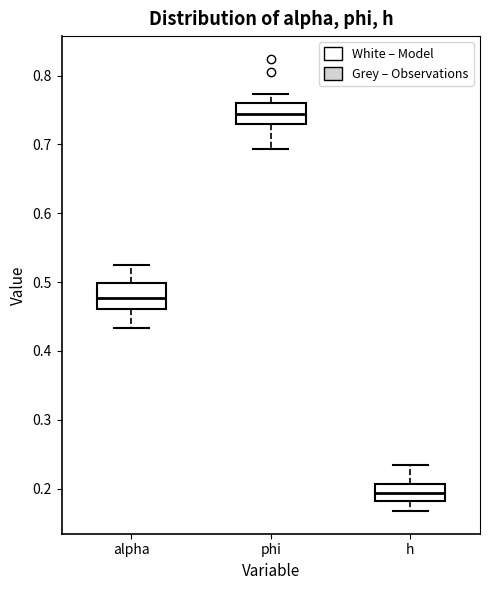

Reading left to right, transcribe this box plot: for each box, give where its median line is, the range the box spans, and where its two whiskers end, as read against the y-axis. The values are not printed on the chart, so give them approximately, as read against the axis.

alpha: median 0.48, box 0.46 to 0.50, whiskers 0.43 to 0.52
phi: median 0.74, box 0.73 to 0.76, whiskers 0.69 to 0.77
h: median 0.19, box 0.18 to 0.21, whiskers 0.17 to 0.23